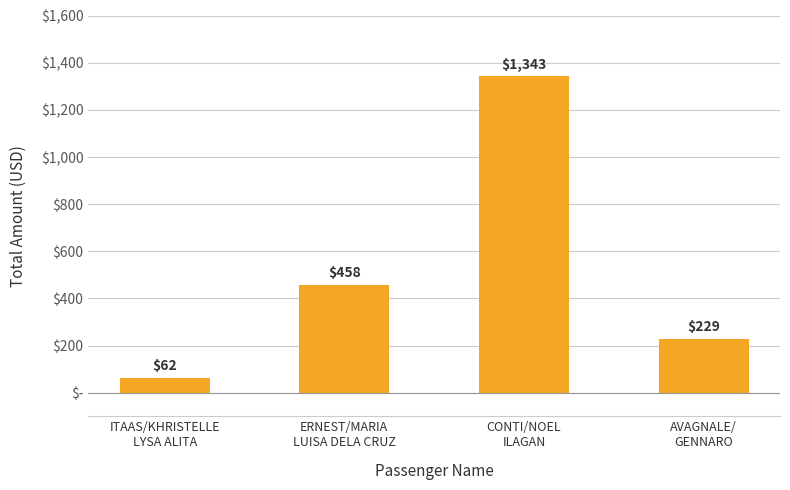

What is the approximate value at AVAGNALE/
GENNARO?

229